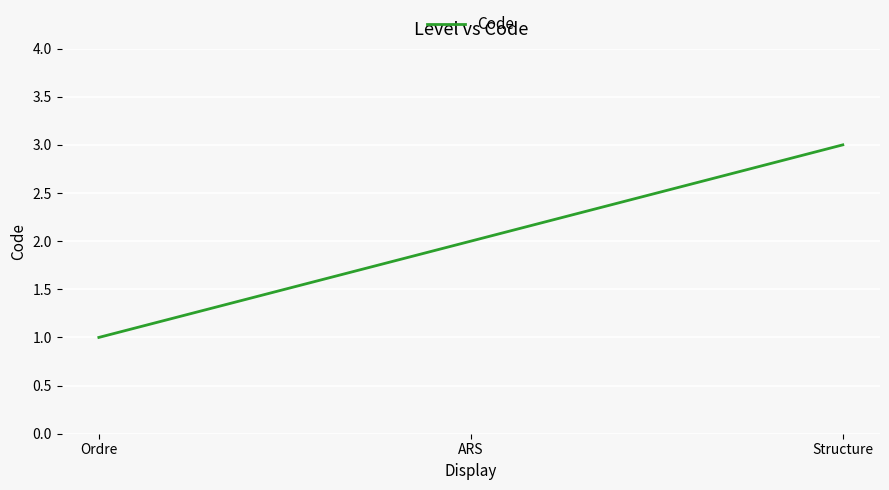

What position from the right is Structure?

1